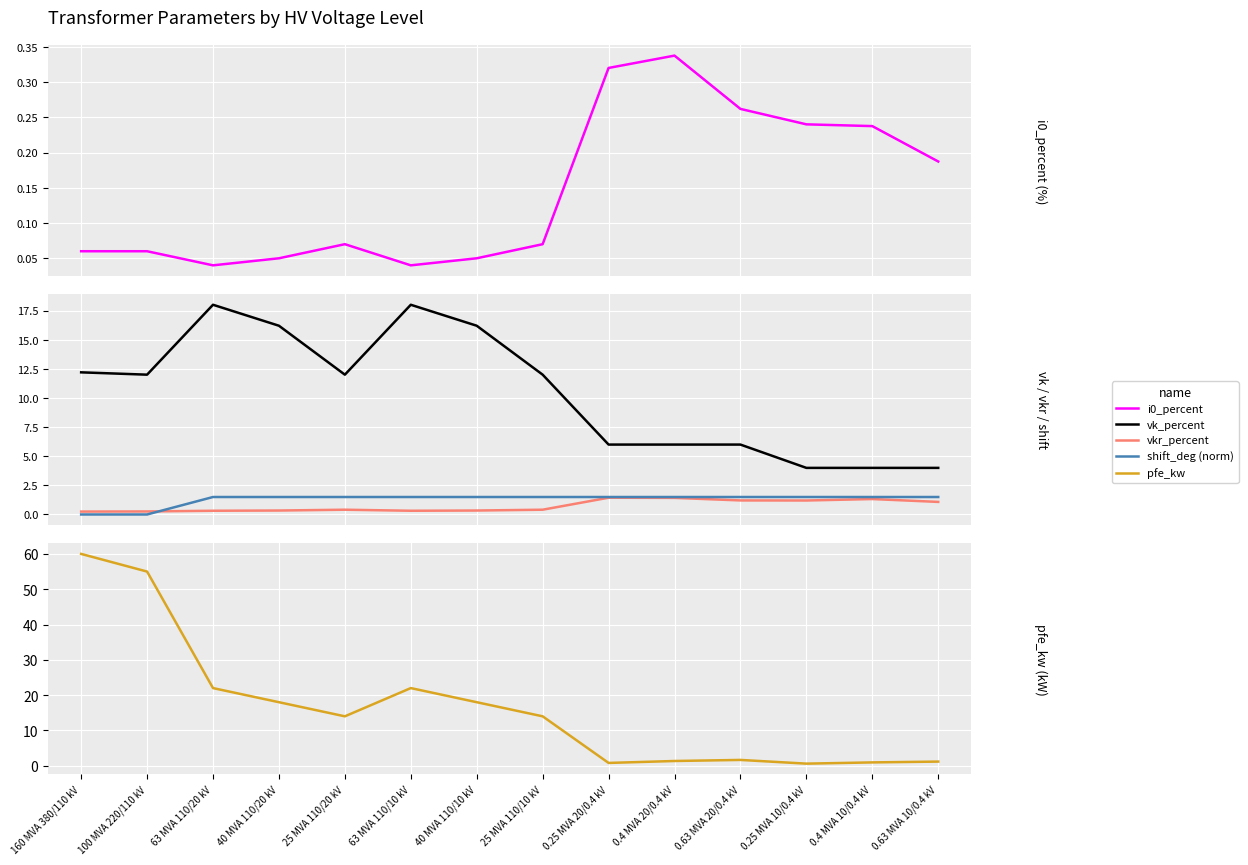

In pfe_kw, how many points are lower than both neighbors (excluding endpoints)?

3